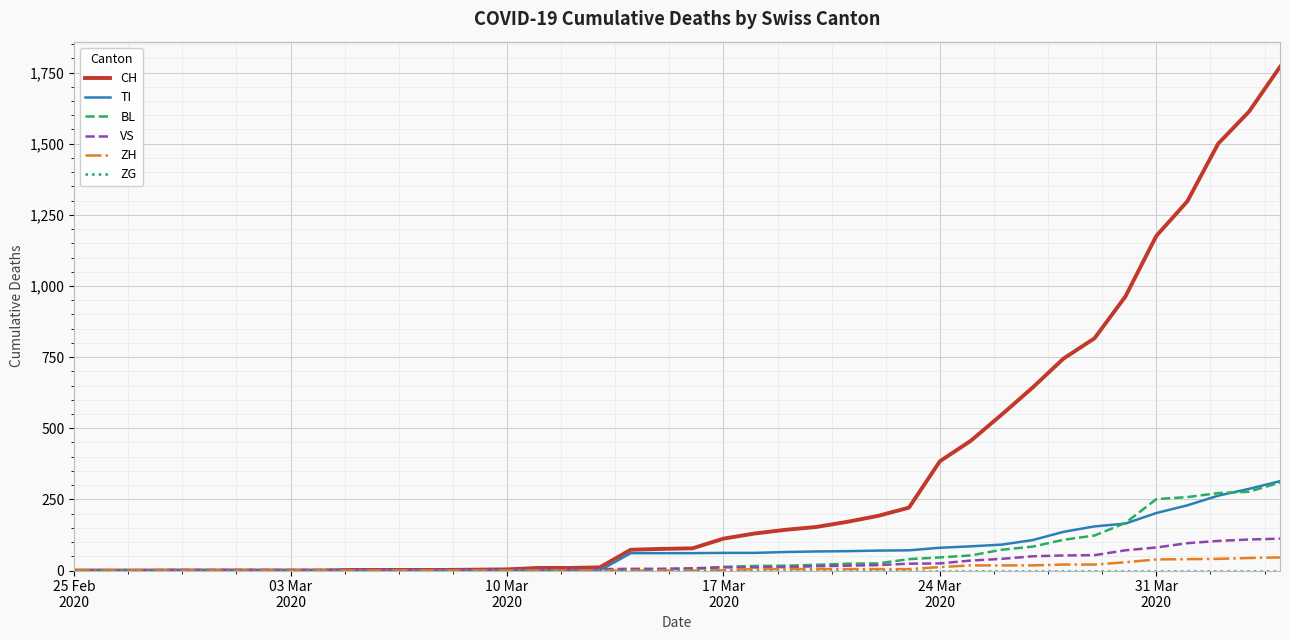

What is the maximum value for CH?

1770